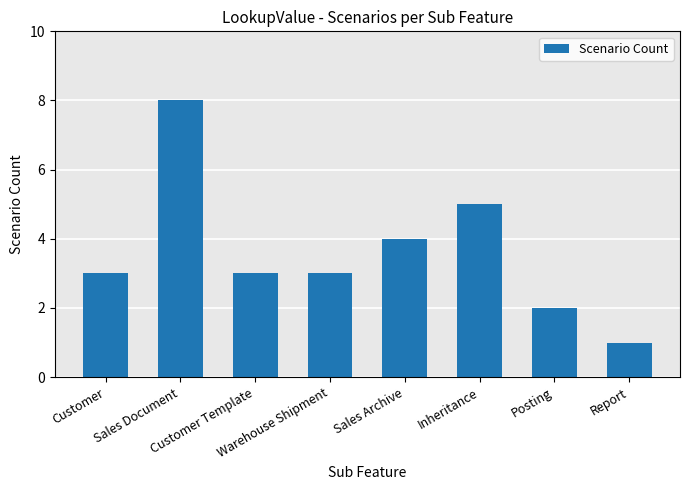

What is the maximum value shown in the chart?

8